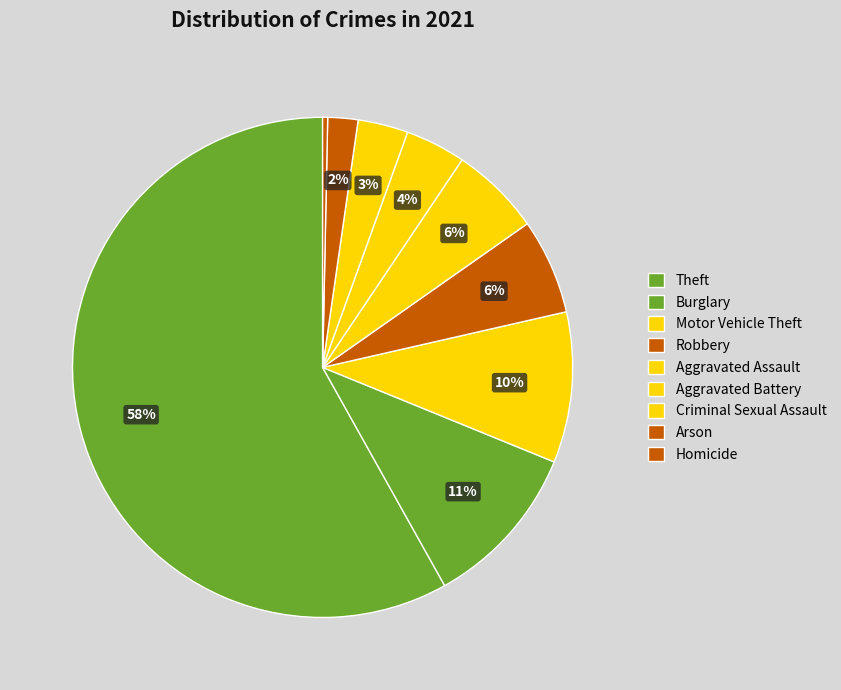

To the nearest percent, what is the combined percentage of Theft and Aggravated Battery?

62%